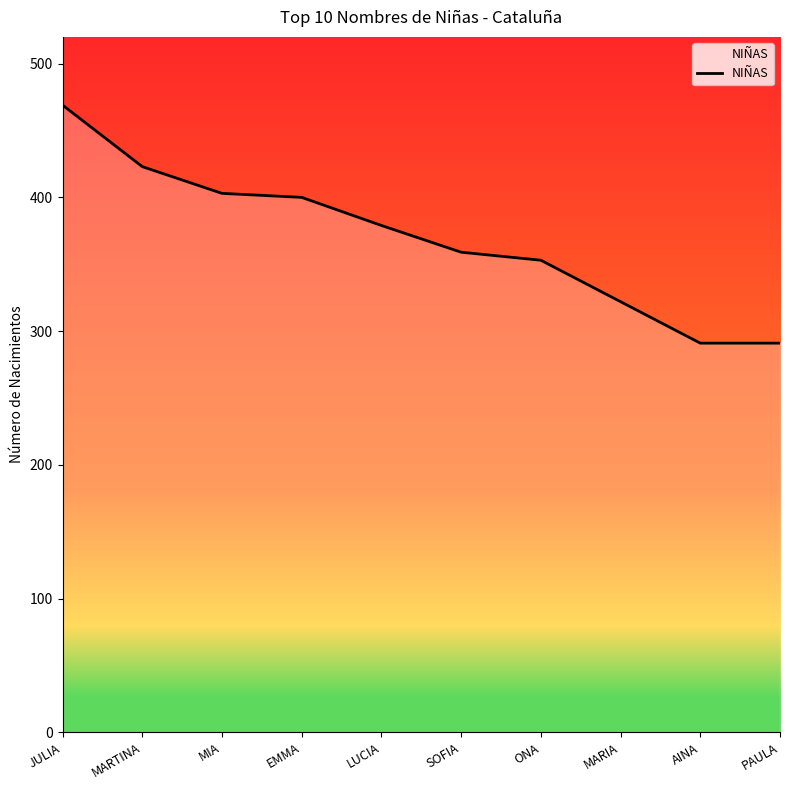

What is the sum of the values at MARIA and MIA?

725